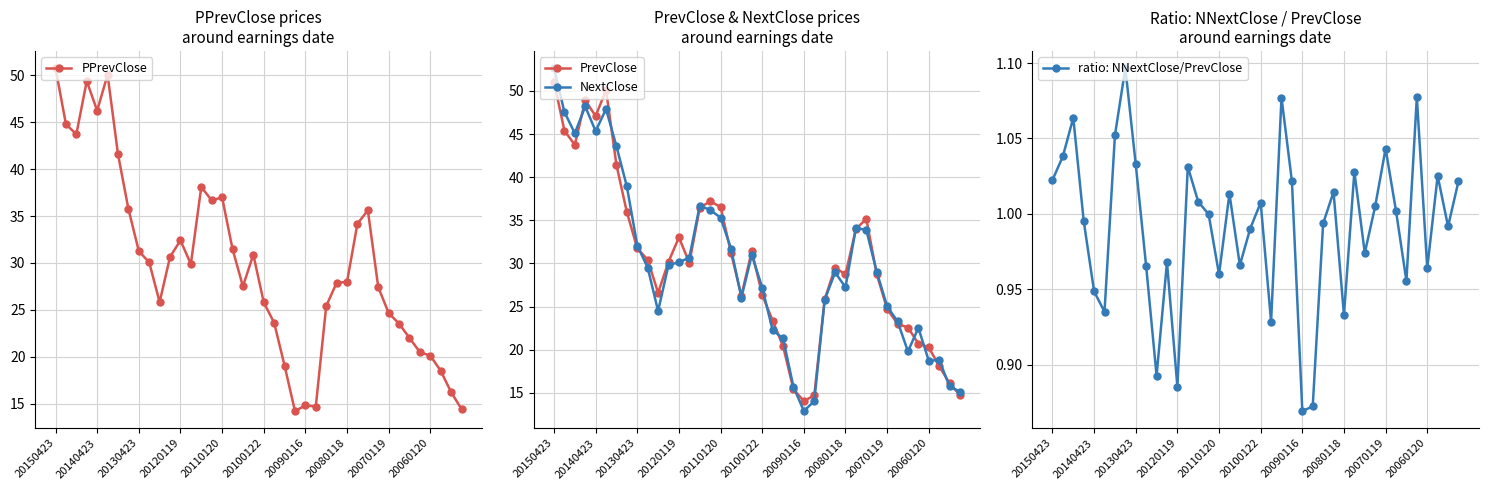

The value of NextClose at 20080118 is 18.6. True or false?

False